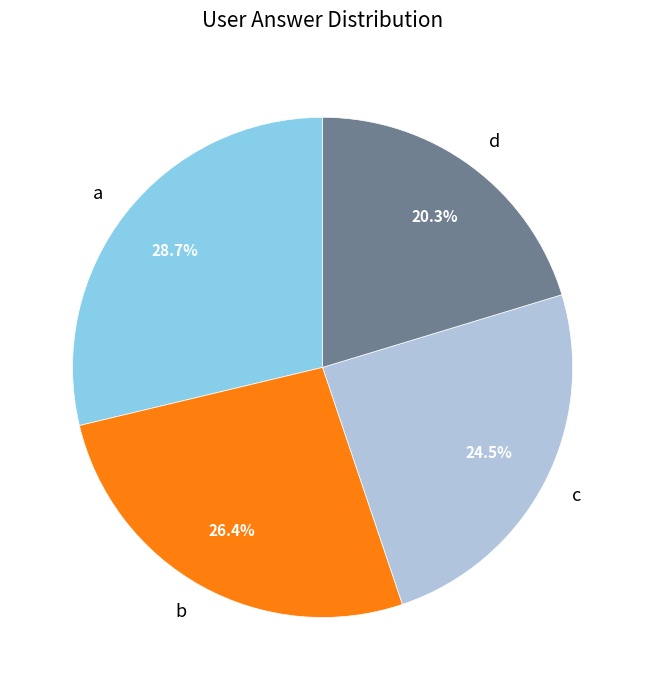

Rank the categories by value from lowest to highest.

d, c, b, a